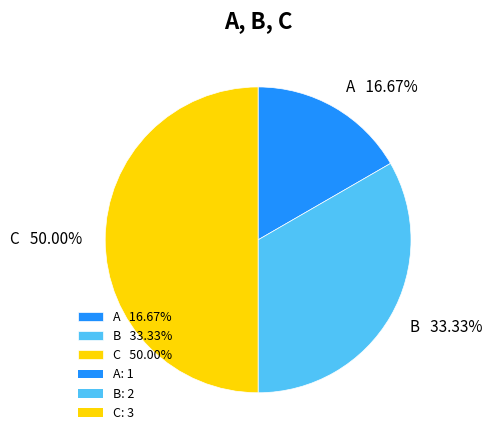

What is the ratio of the value at A 16.67% to the value at B 33.33%?

0.5